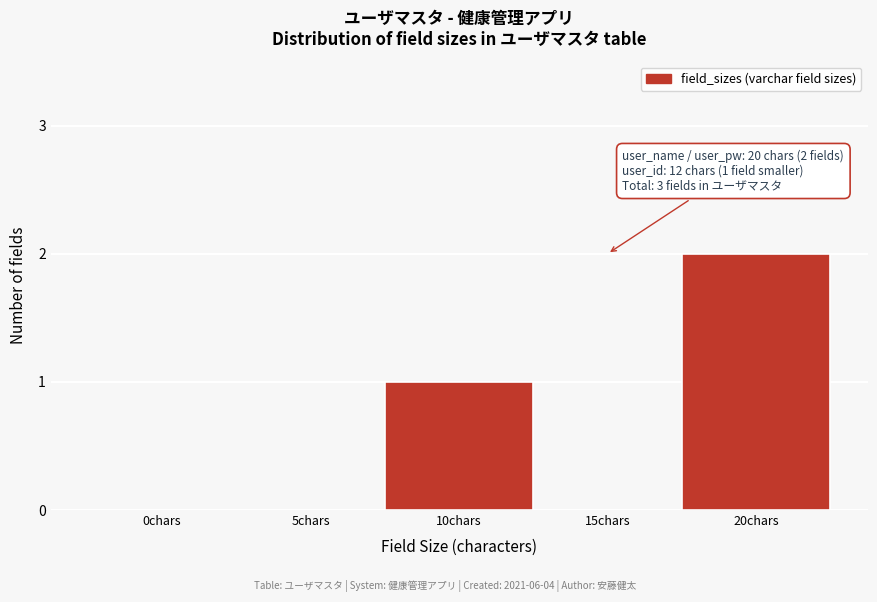

Reading left to right, extract all data points from this chart.

0chars=0	5chars=0	10chars=1	15chars=0	20chars=2